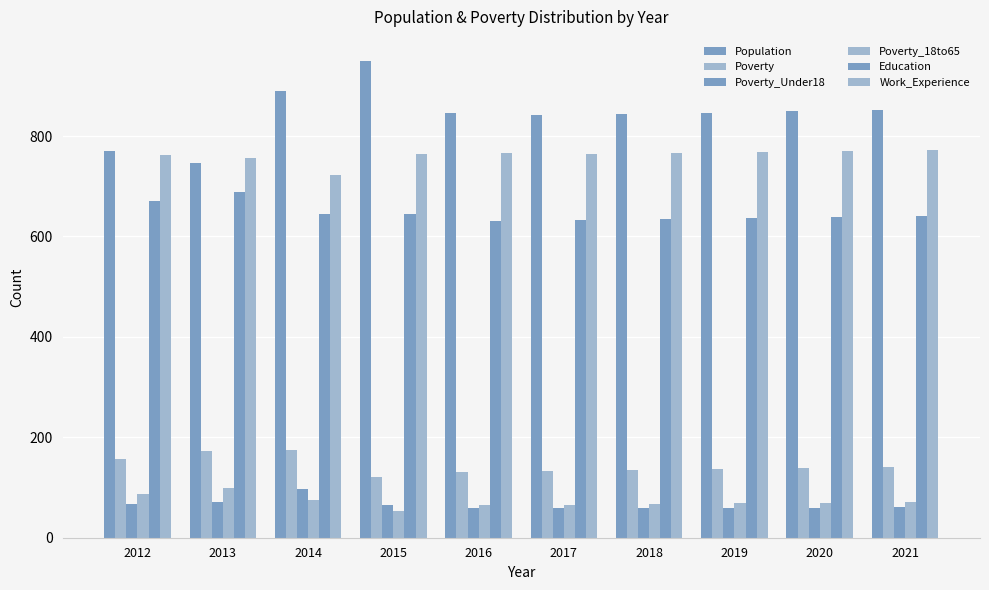

Rank the series by their maximum value, from lowest to highest.

Poverty_Under18, Poverty_18to65, Poverty, Education, Work_Experience, Population